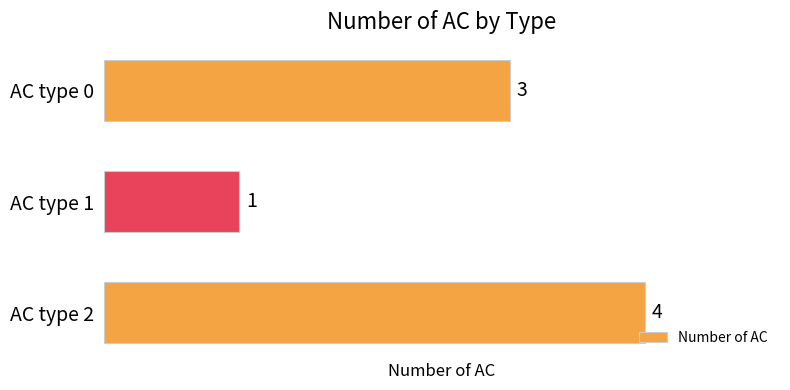

What is the change in value from AC type 1 to AC type 2?

+3